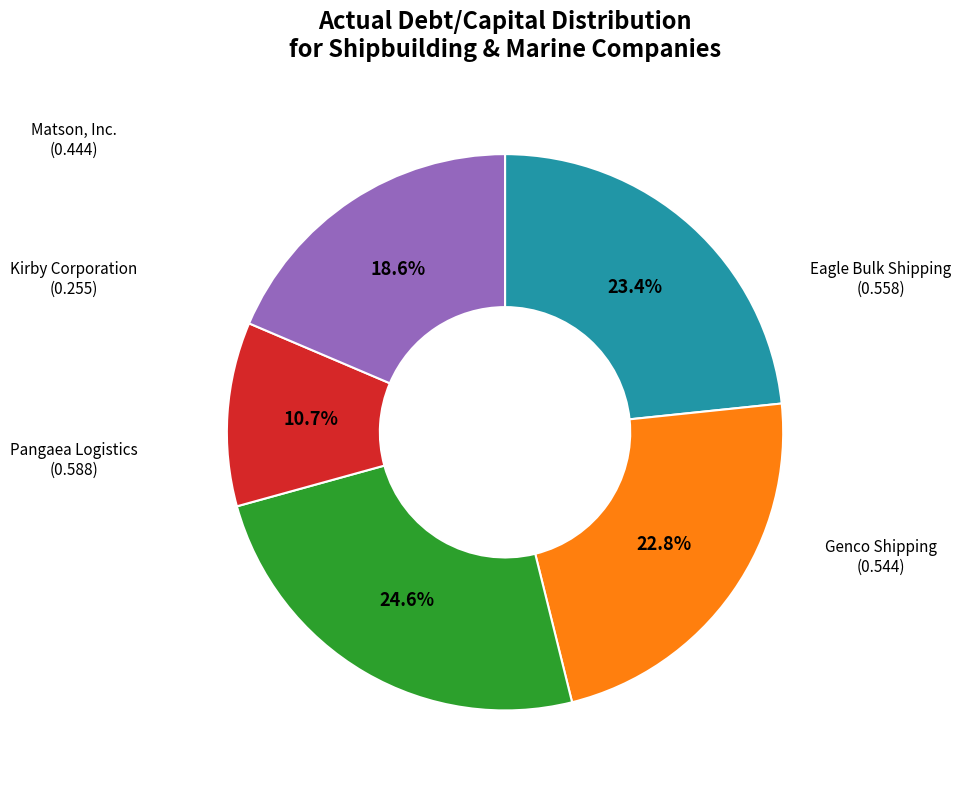

To the nearest percent, what is the average slice percentage?

20%